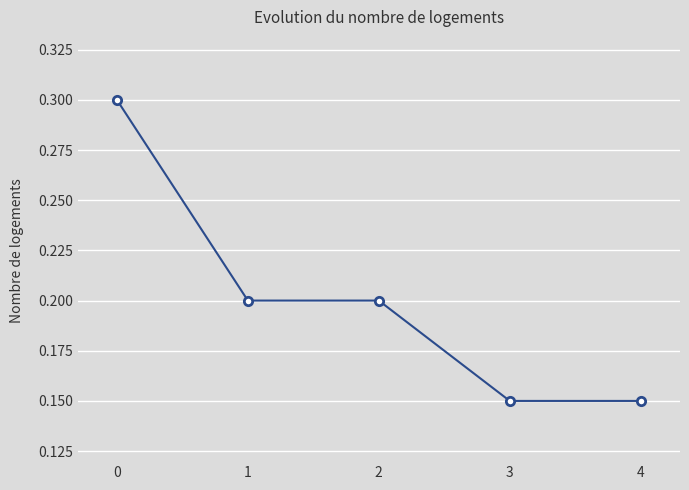

What is the value of the 1st point from the left?

0.3